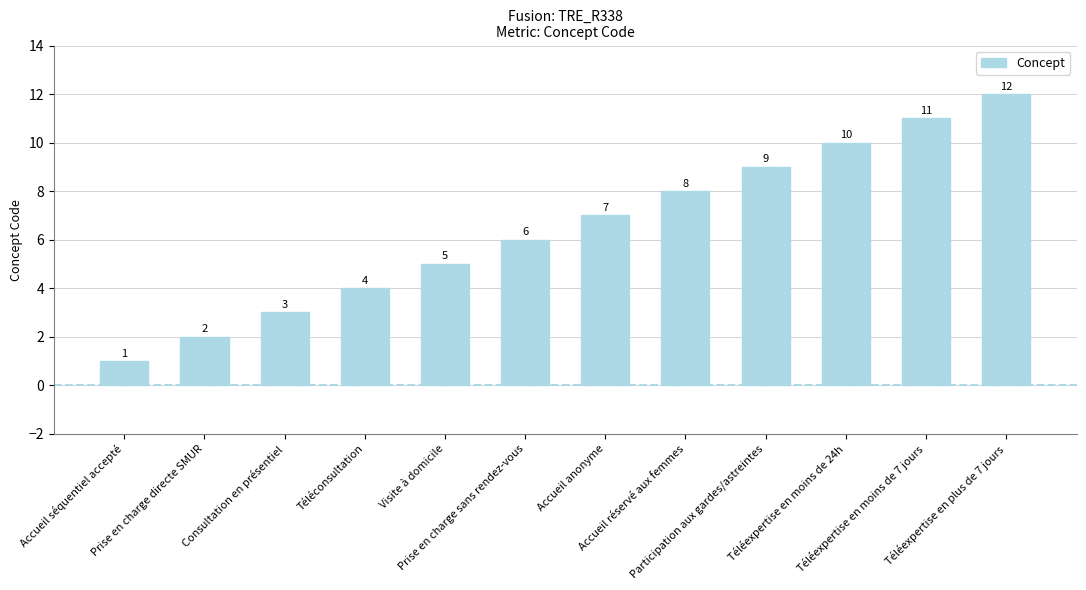

The chart shows a value of 4 at Prise en charge sans rendez-vous. True or false?

False